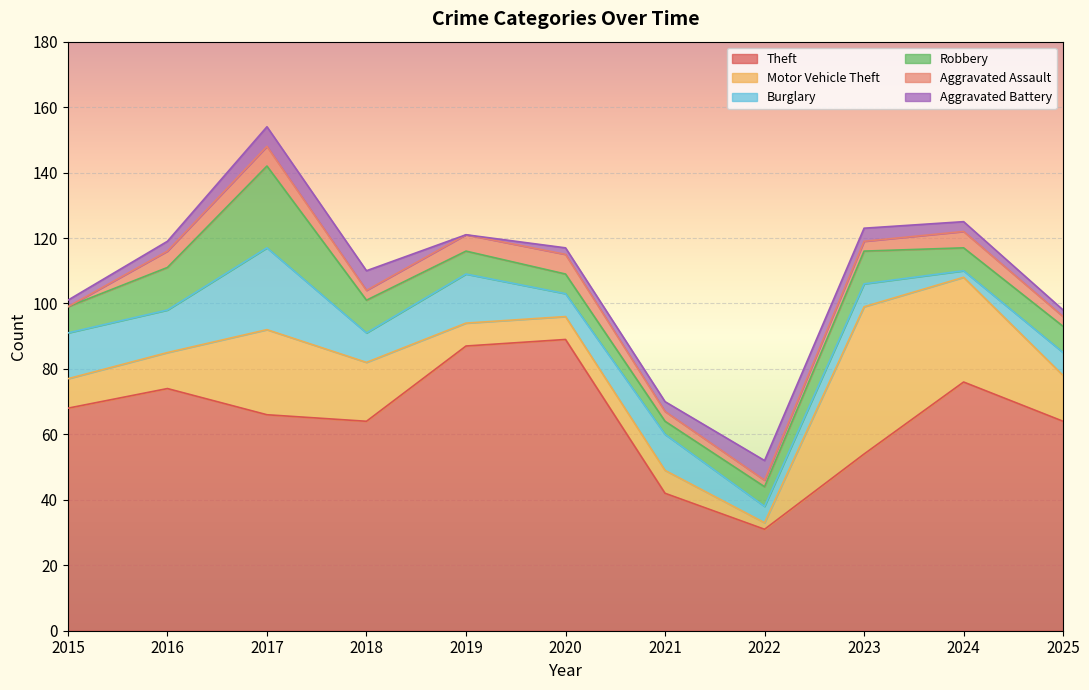

Is the value of Motor Vehicle Theft at 2017 greater than the value of Burglary at 2015?

Yes